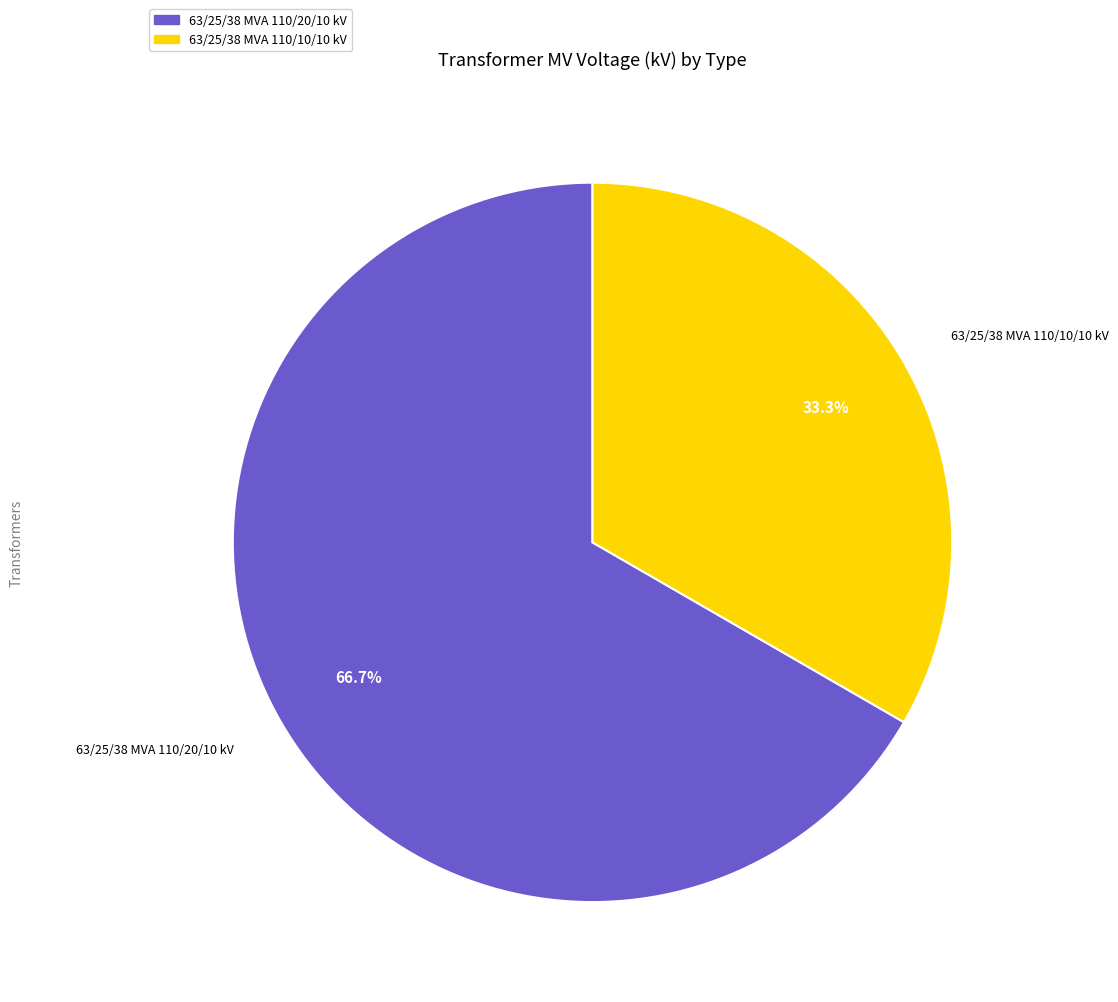

Which slice is the largest?

63/25/38 MVA 110/20/10 kV